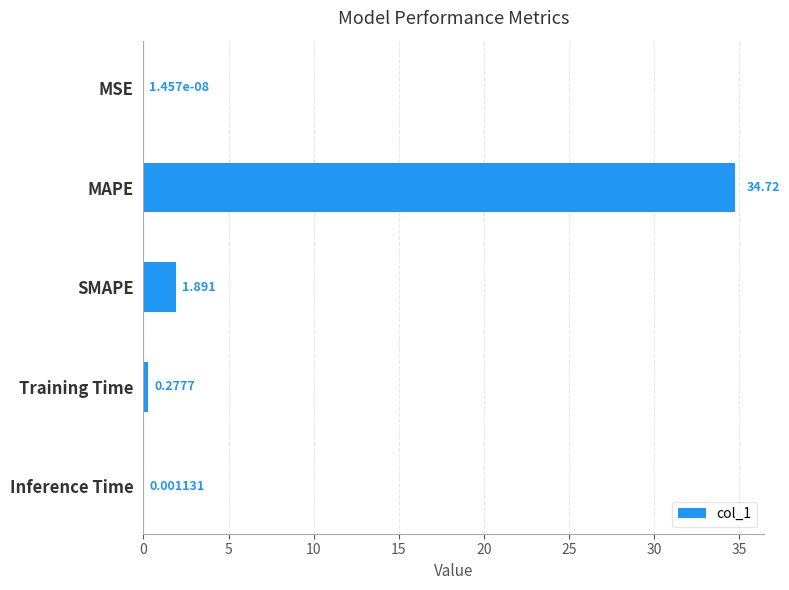

Are the bars horizontal?

Yes